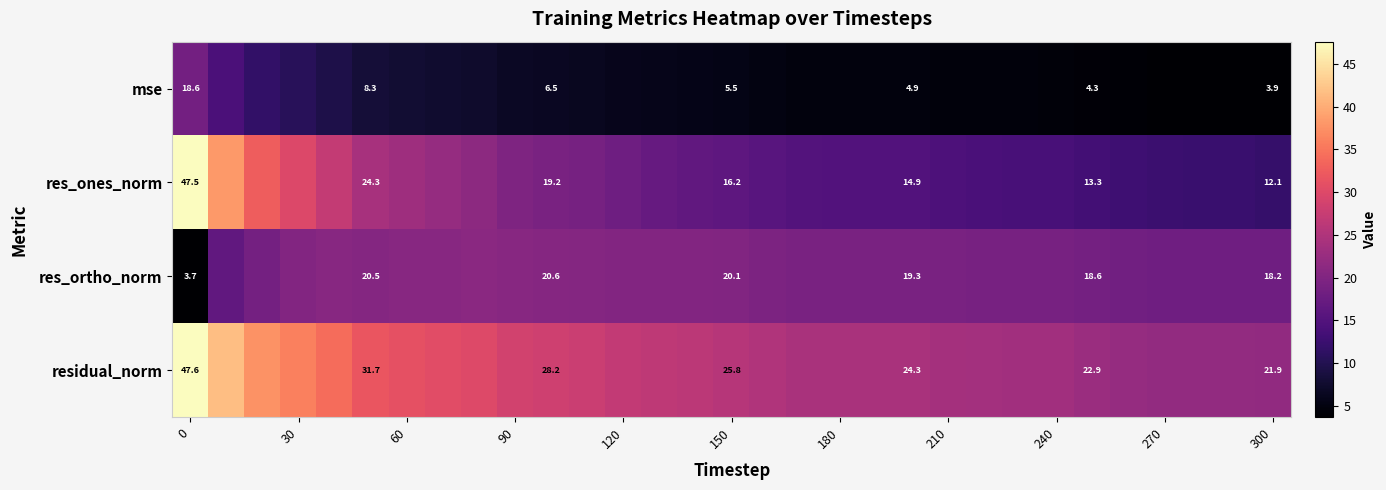

What is the lowest value of the res_ortho_norm series?

3.7